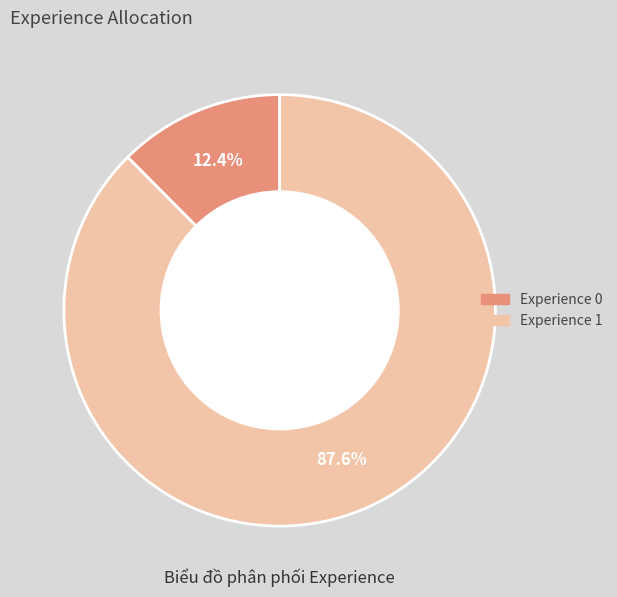

Is there any slice that represents more than half of the pie?

Yes